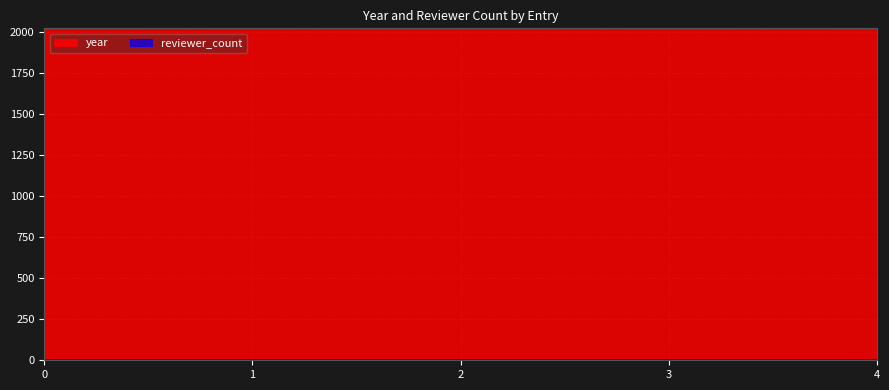

List the labels in order of value, largest first.

1, 3, 4, 0, 2